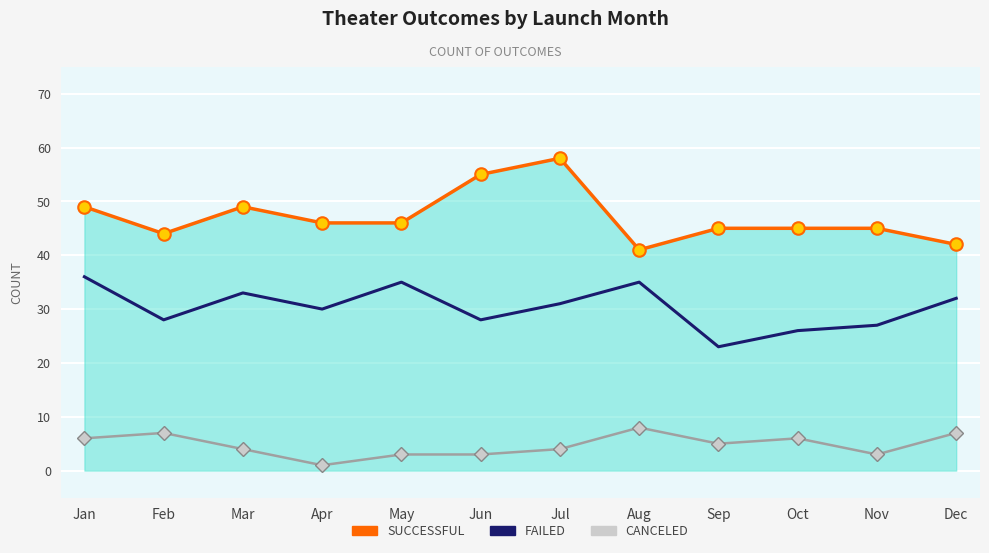

What is the difference between the highest and lowest values at Mar?

45